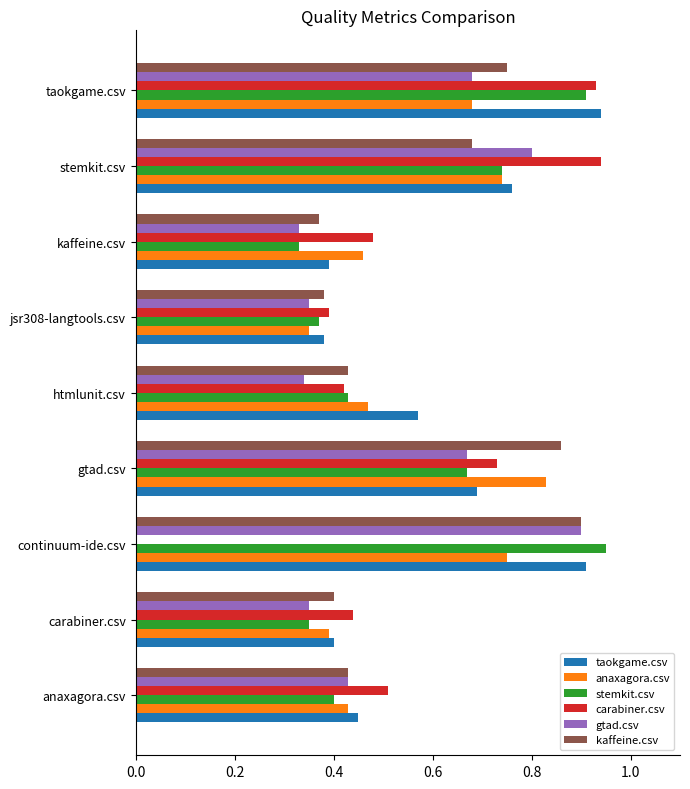

What is the total value across all series at carabiner.csv?

2.3